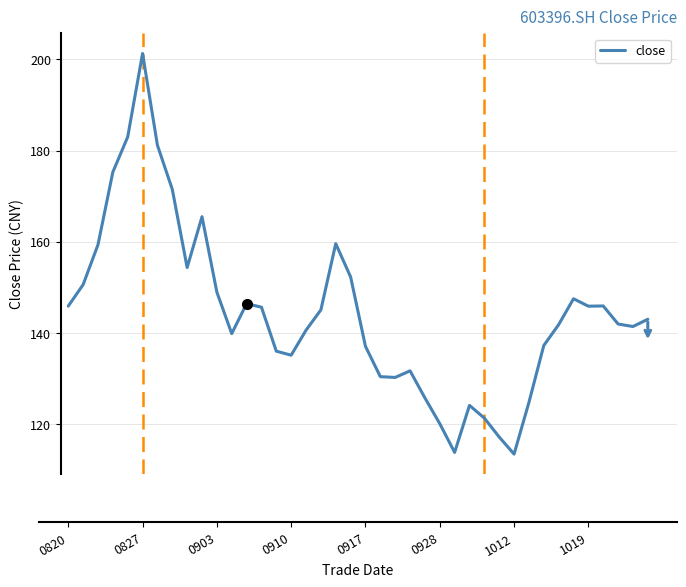

What is the minimum value shown in the chart?

113.4